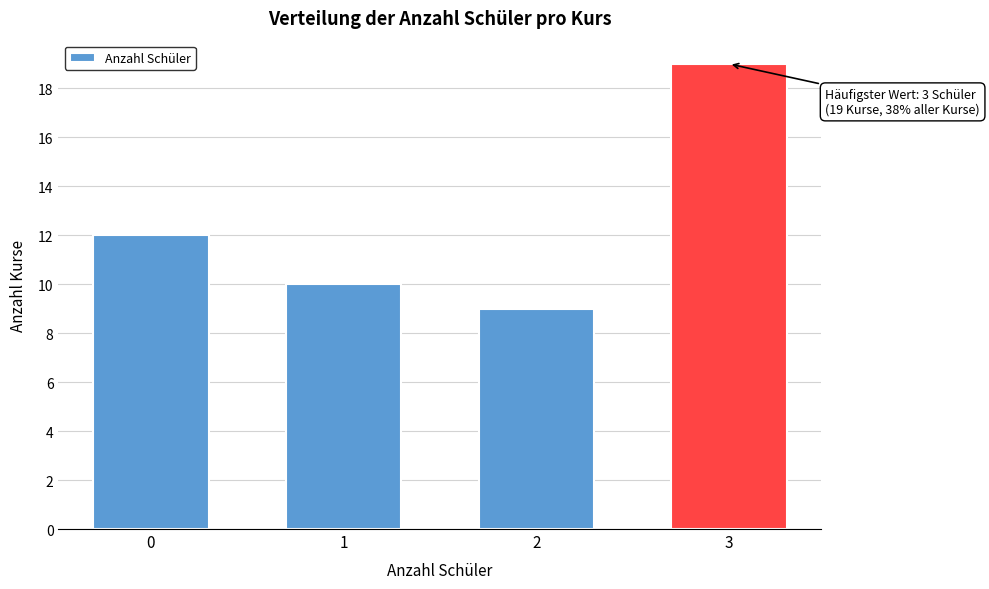

Reading right to left, list all the values displayed in this chart.

3=19	2=9	1=10	0=12